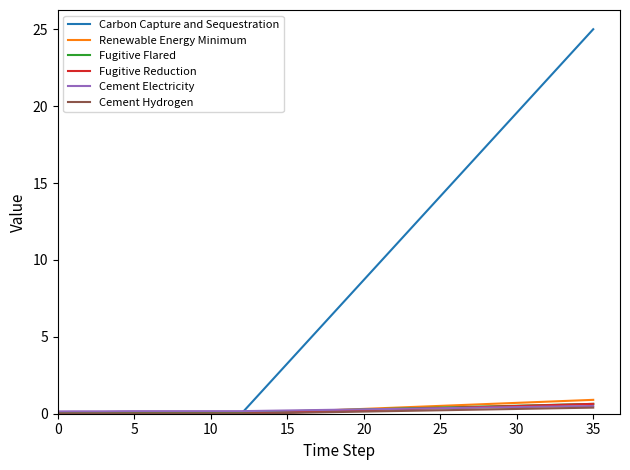

Which series has the largest range (max minus min)?

Carbon Capture and Sequestration